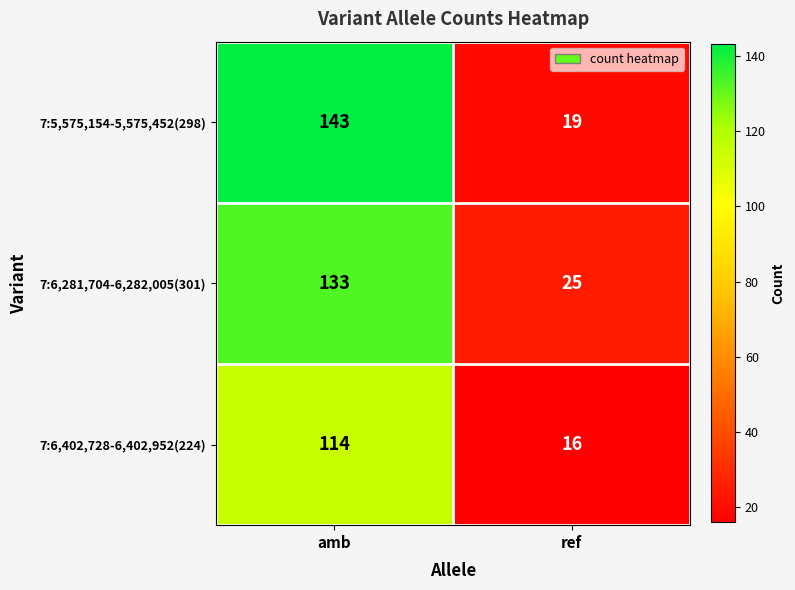

True or false: 7:6,402,728-6,402,952(224) has a value of 16 at ref.

True